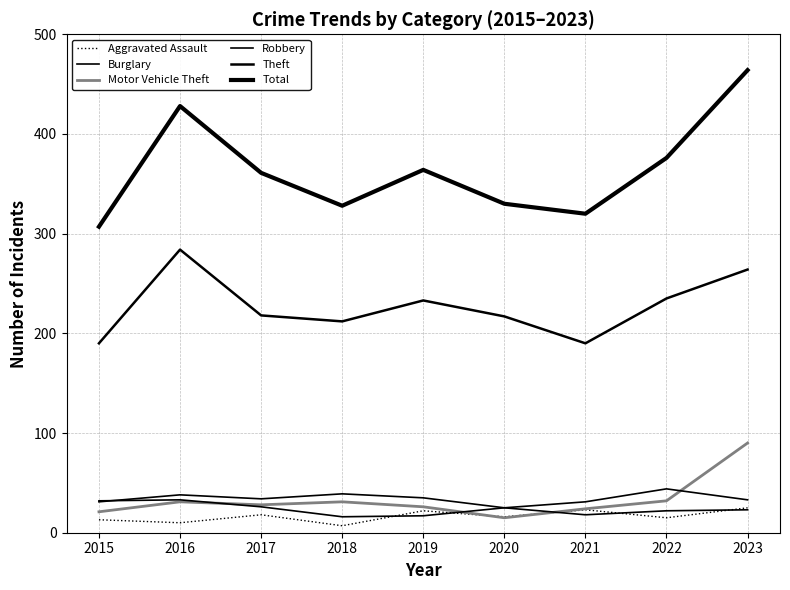

What is the value of the Motor Vehicle Theft point at the 5th from the left?

26